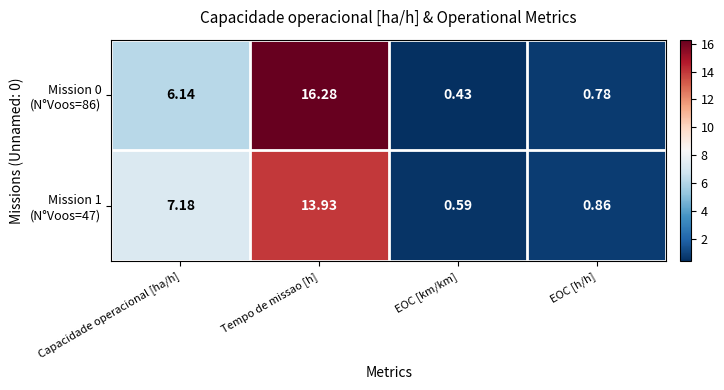

At which category is the sum across all series the highest?

Tempo de missao [h]